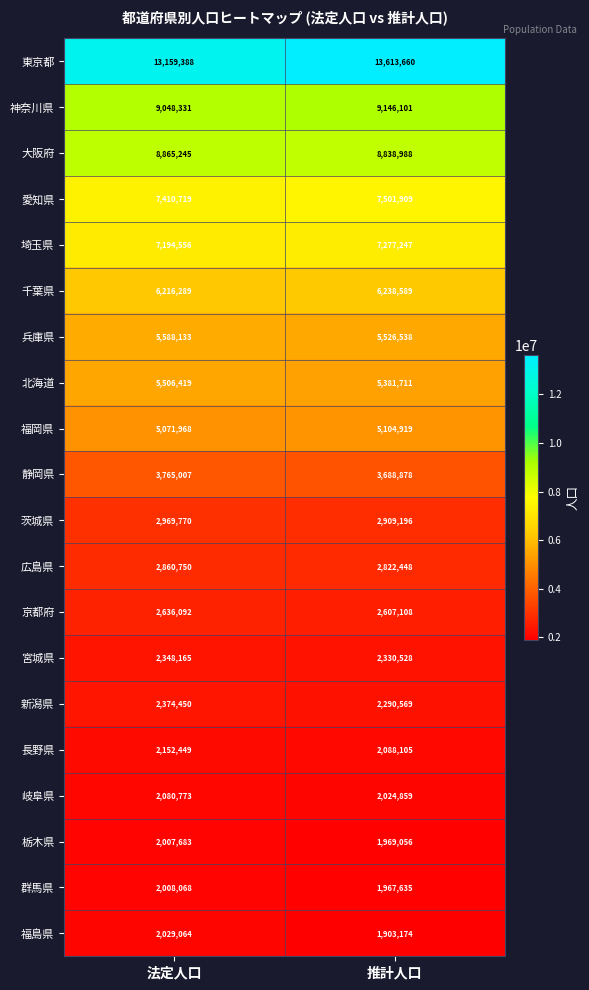

Which category has the lowest value across all series?

推計人口